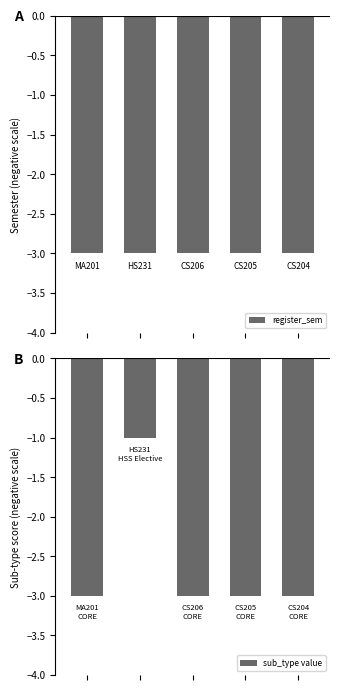

True or false: register_sem has a value of -1 at 2.

False